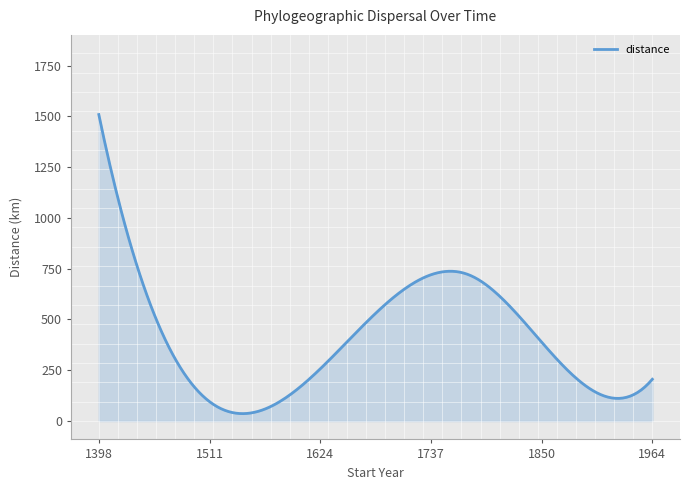

What is the difference between the maximum and minimum values?

1472.7